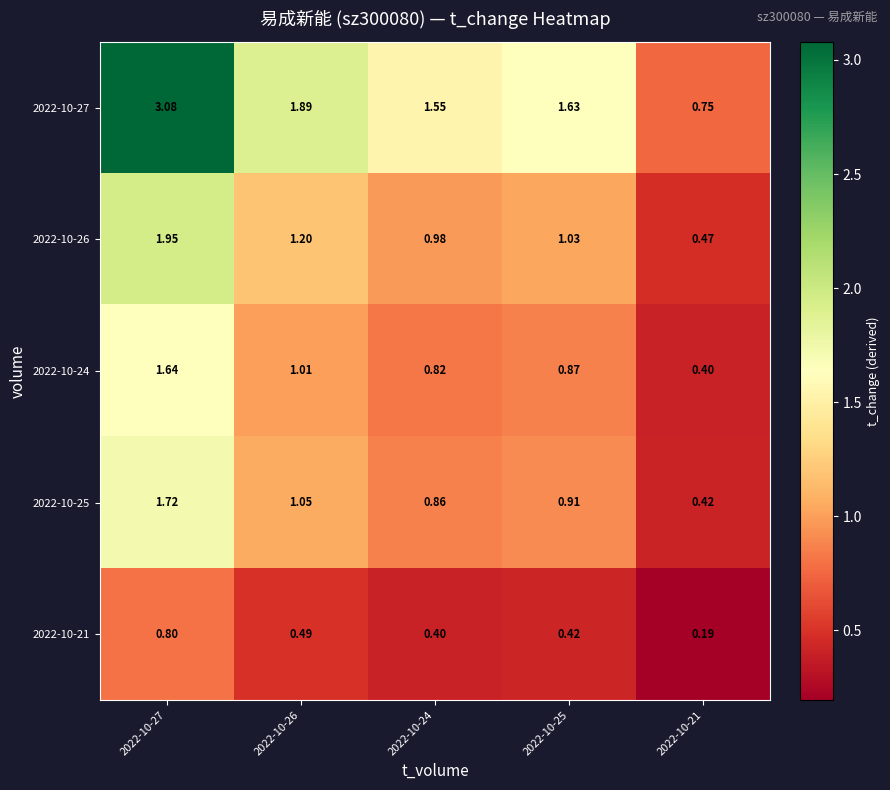

Is the value of 2022-10-25 at 2022-10-21 greater than the value of 2022-10-21 at 2022-10-26?

No